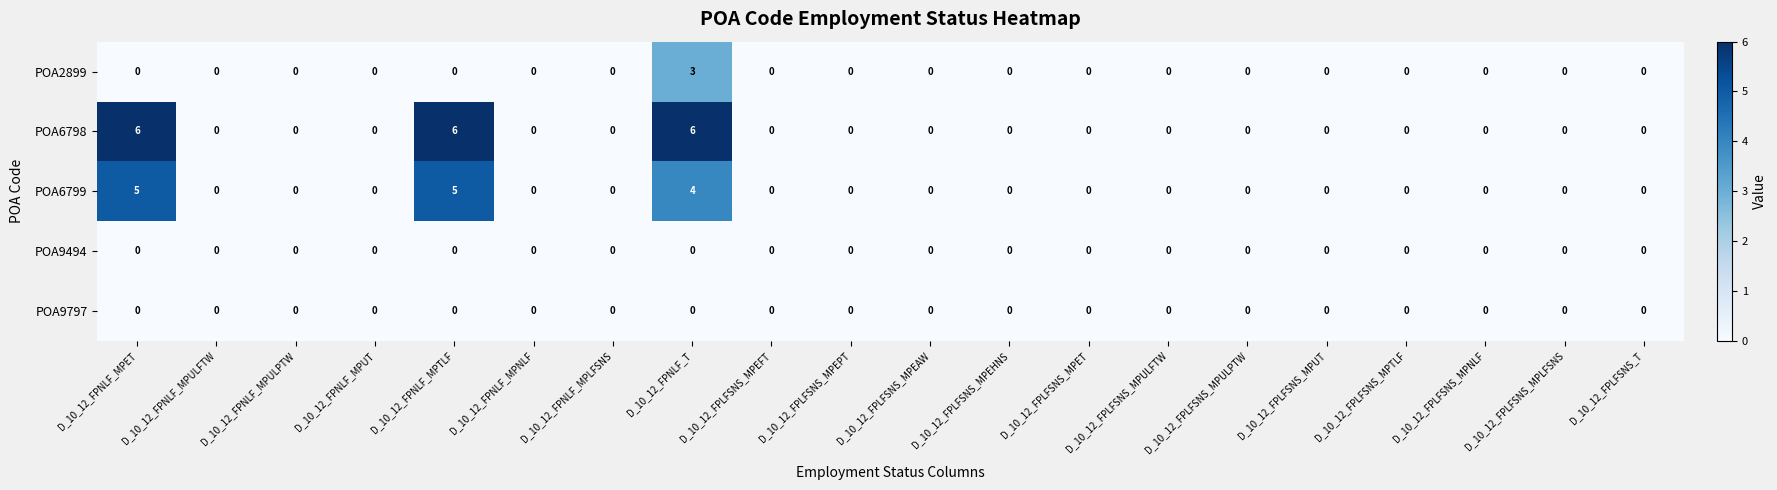

How many distinct data groups are displayed?

5